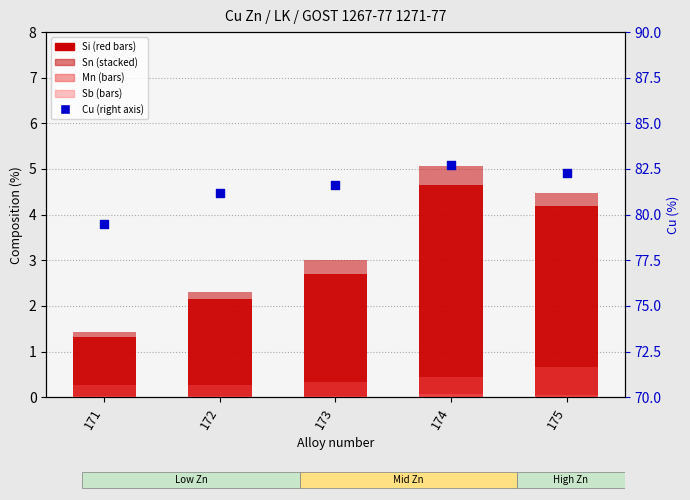

Is the value of Cu at 171 greater than the value of Sb at 175?

Yes